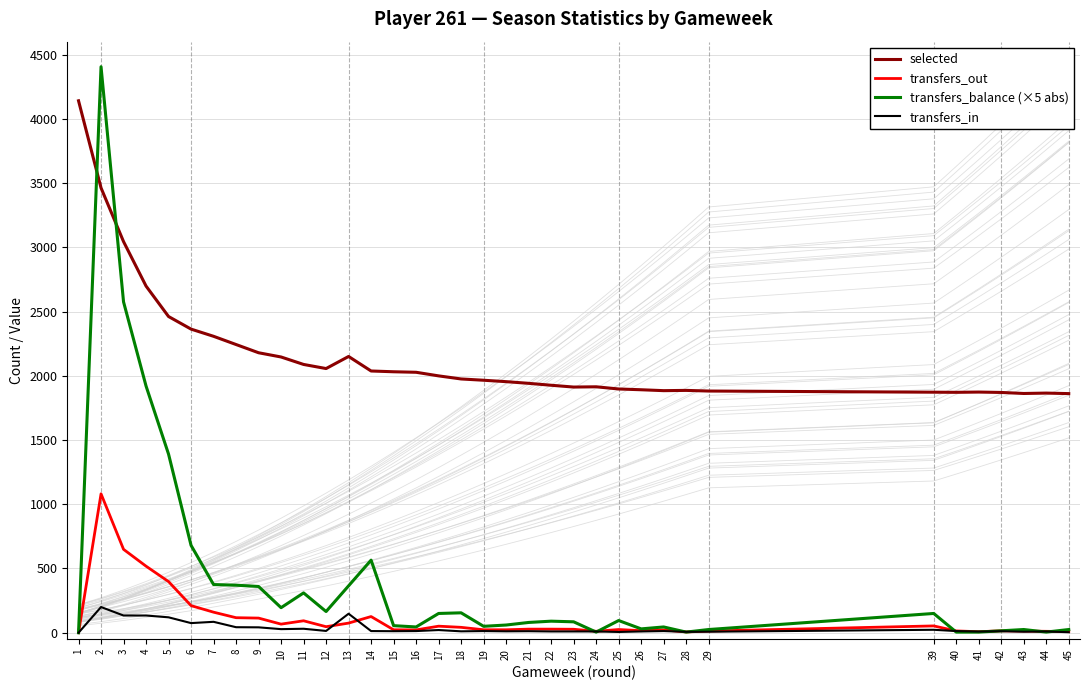

Which has a higher value, 28 or 6?

6